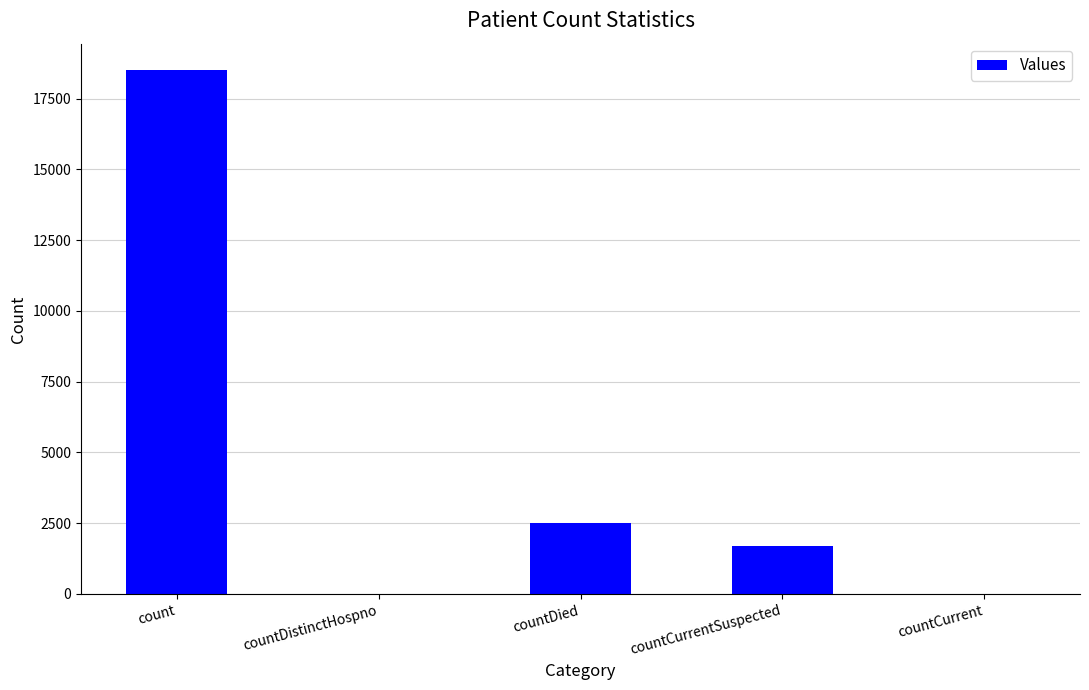

Is it true that the value at countDied is 2523?

True